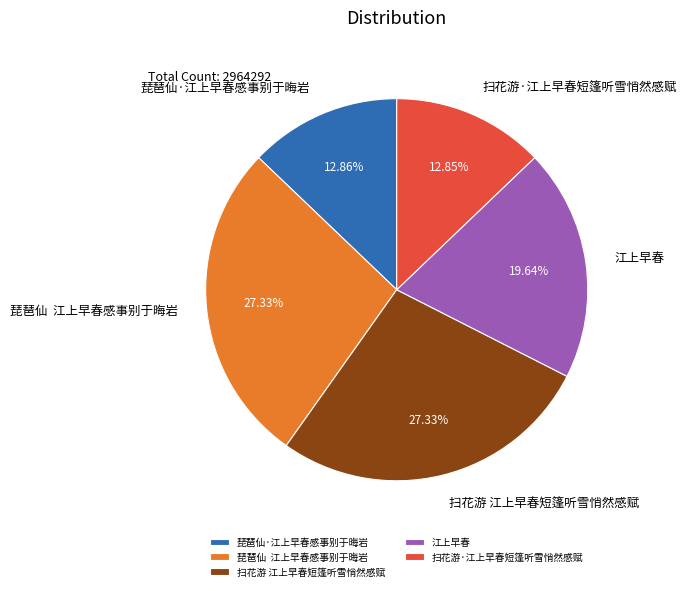

True or false: 扫花游·江上早春短篷听雪悄然感赋 accounts for 13% of the total.

True